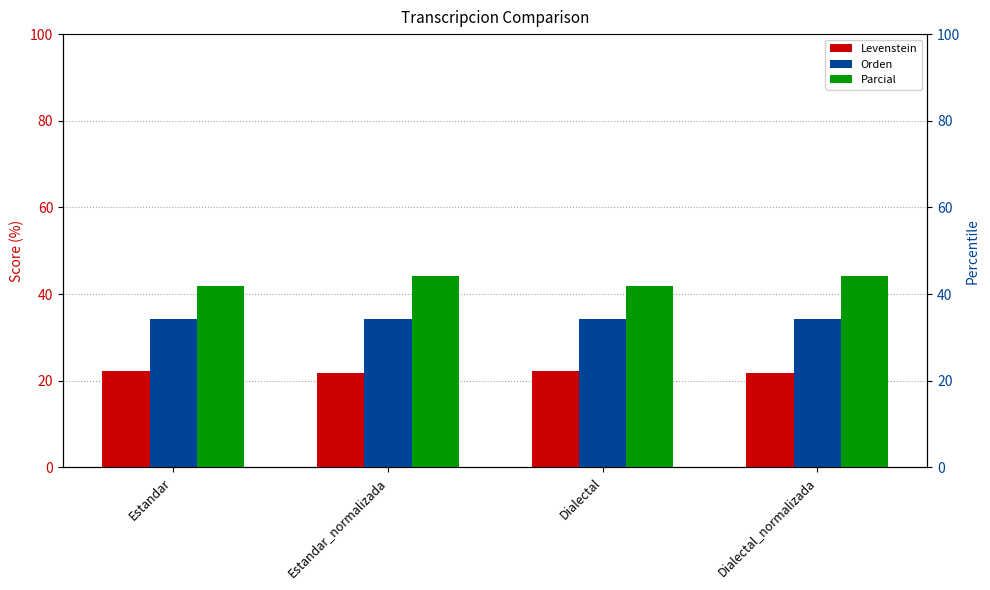

List the series in order of their peak value, highest first.

Parcial, Orden, Levenstein